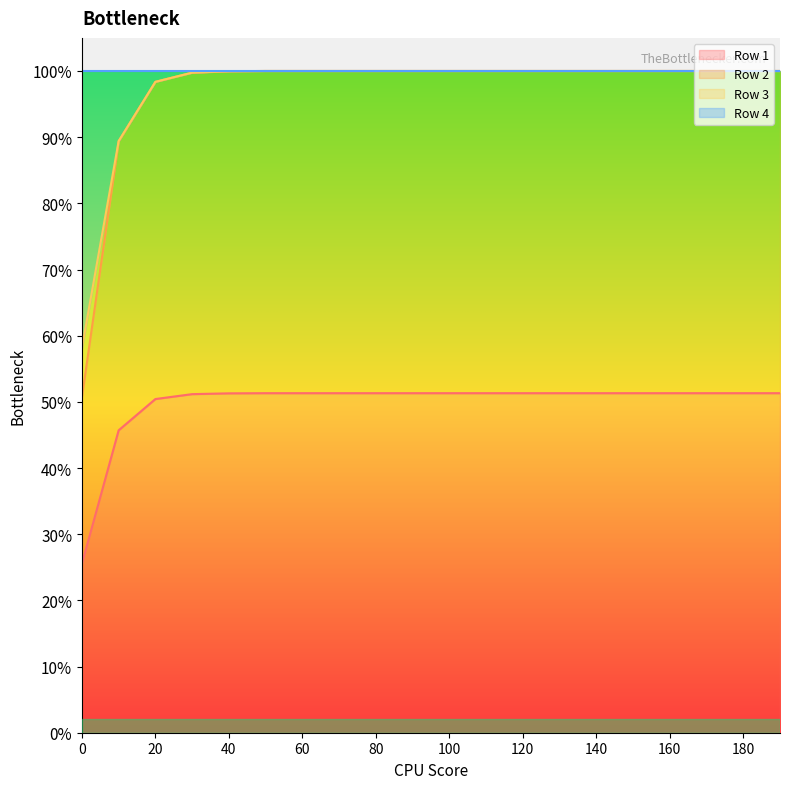

Which series changed the most between 30.0 and 100.0?

Row 2